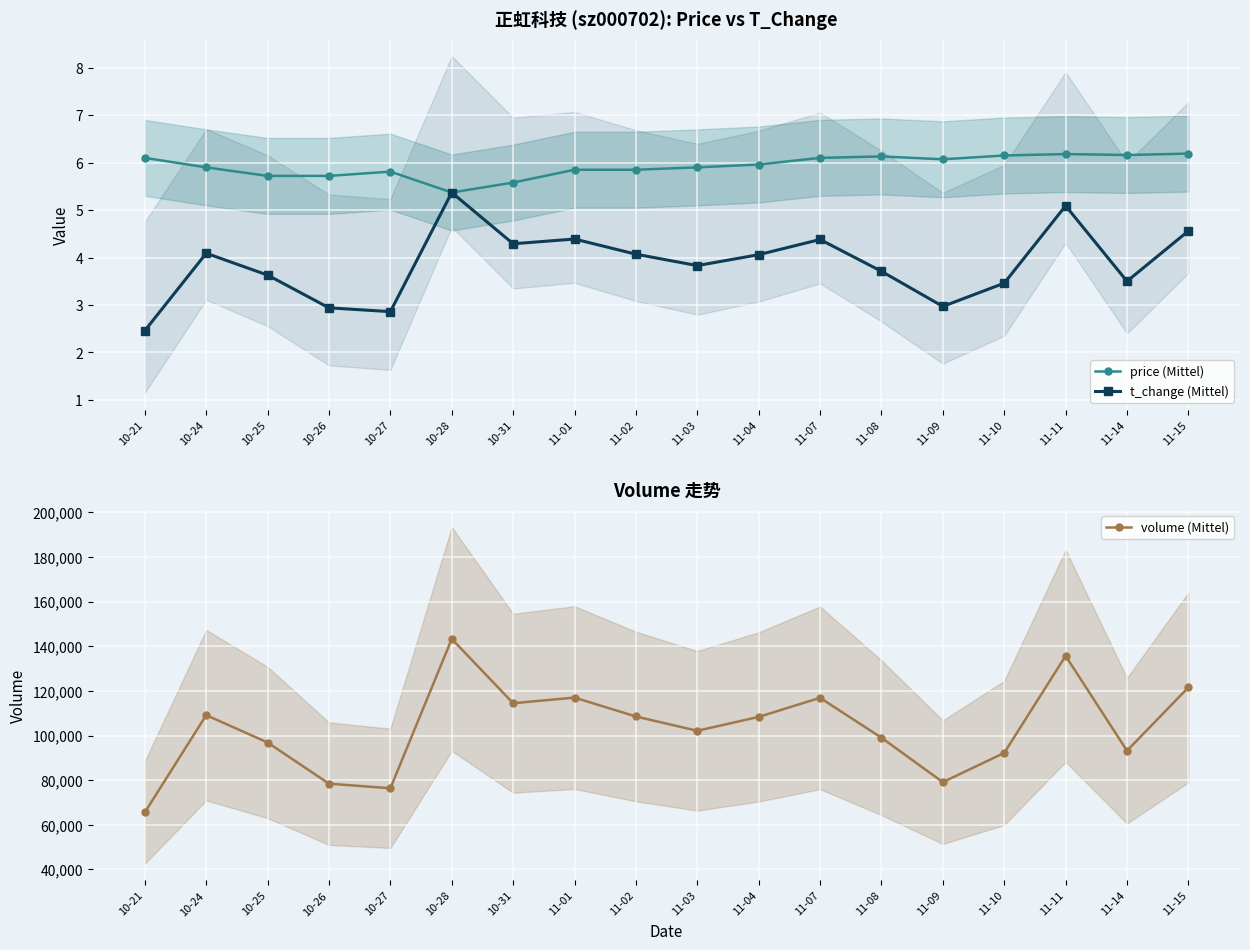

Does the chart display data point markers on the line(s)?

Yes